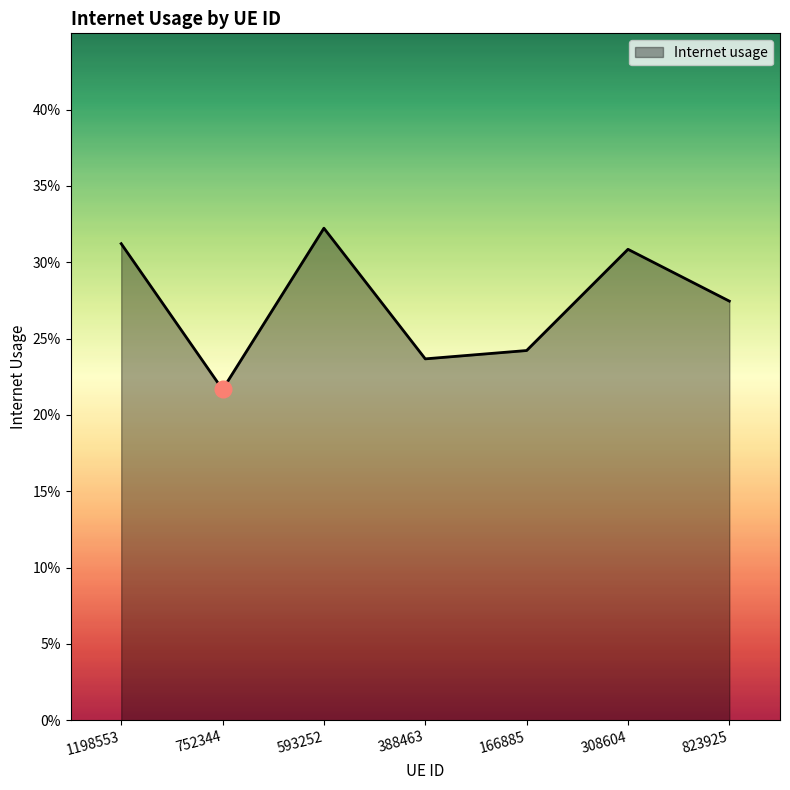

The value at 166885 is 0.2. True or false?

True